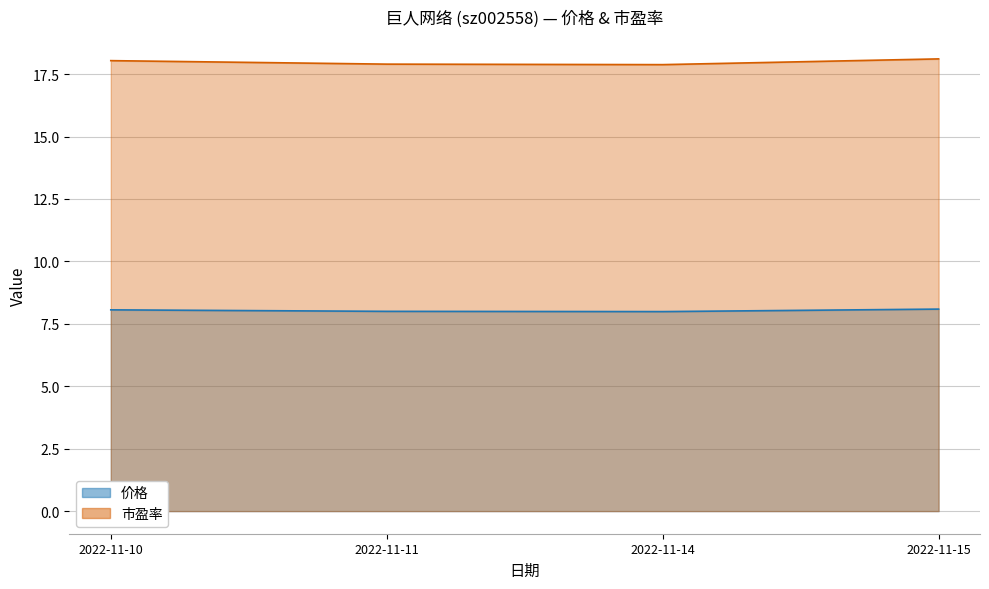

Rank the series by their maximum value, from highest to lowest.

市盈率, 价格